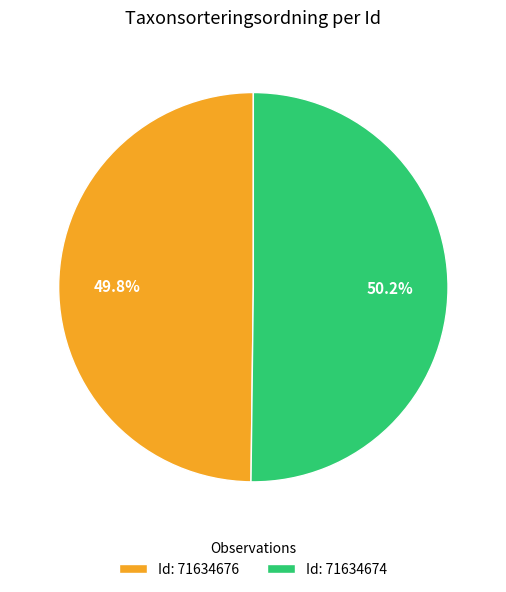

Approximately how many times larger is the value at Id: 71634676 compared to Id: 71634674?

1.0